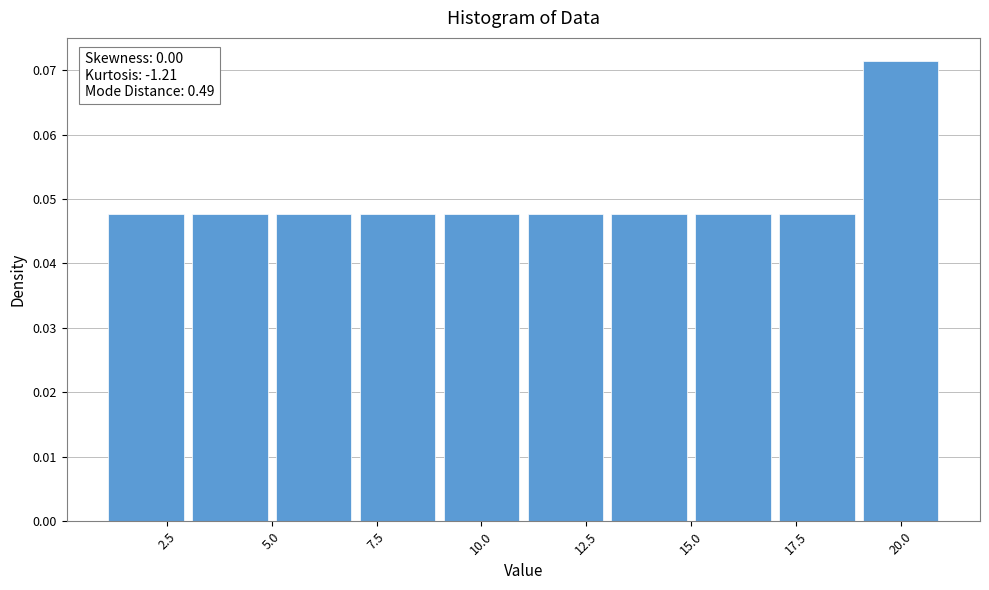

Which range on the x-axis has the tallest bar?

19 to 21